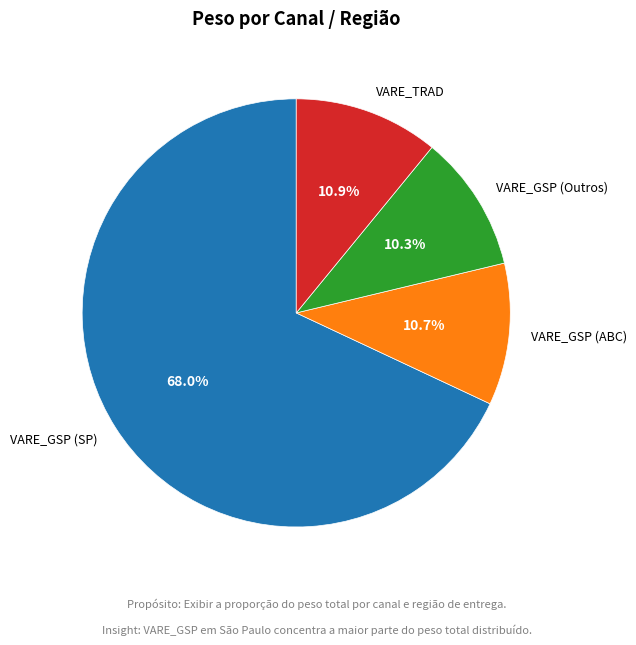

Is there a majority slice in this chart?

Yes